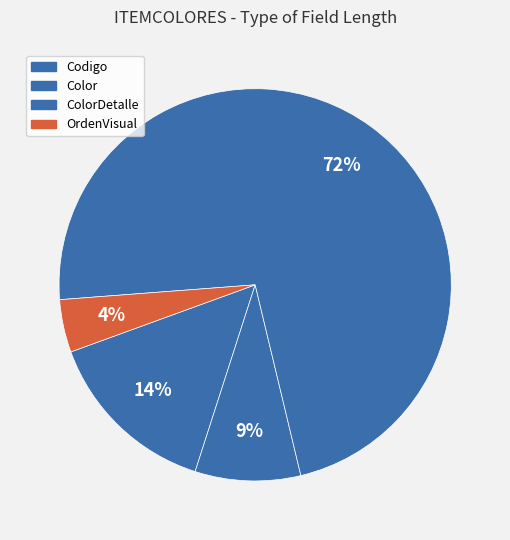

To the nearest percent, what portion does OrdenVisual represent?

4%